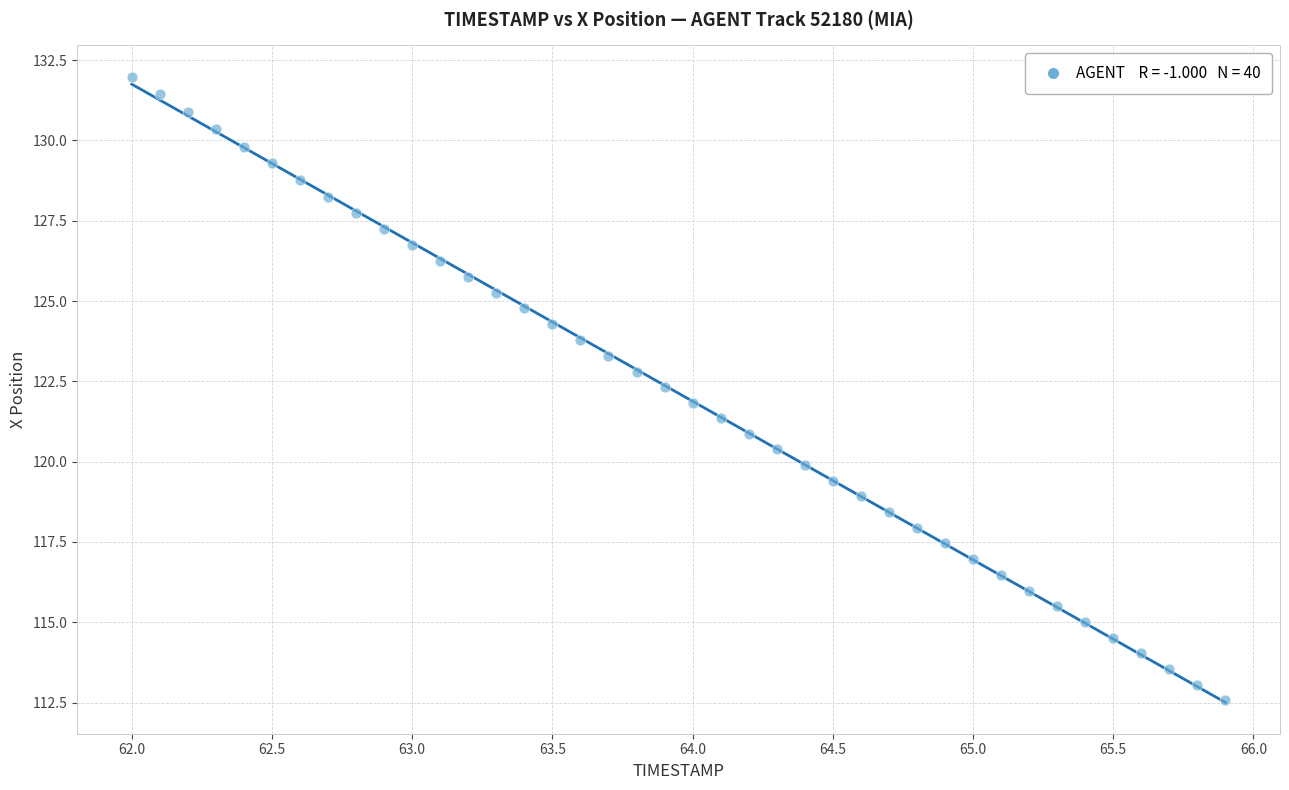

What is the range of Y values (max minus min)?

19.4